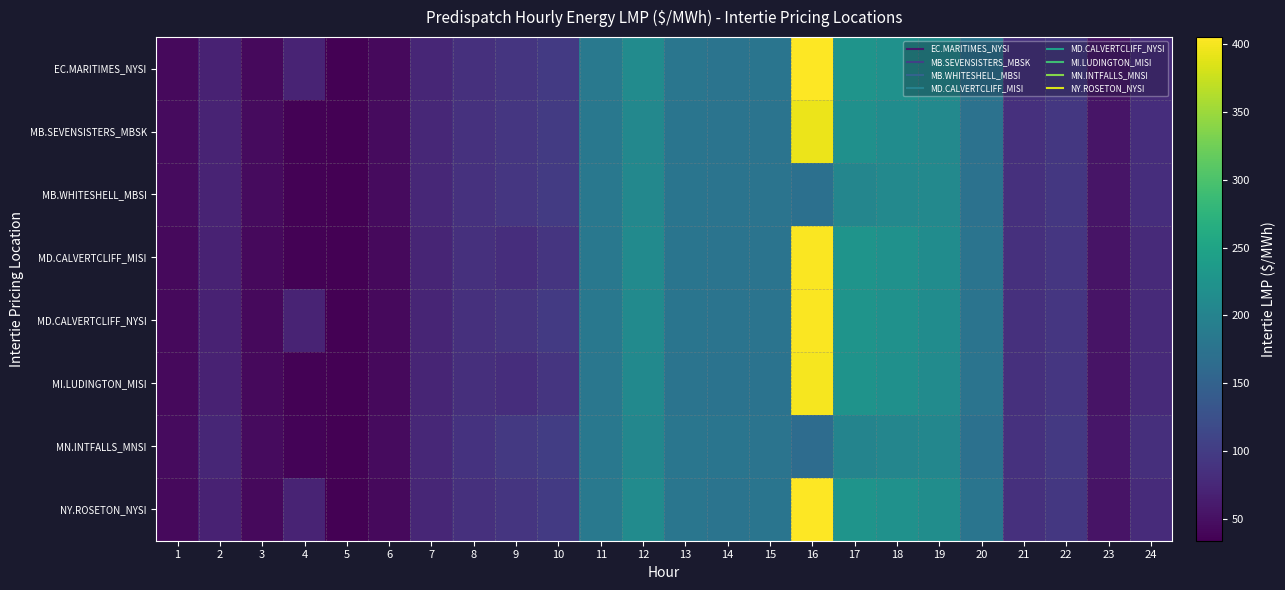

Which has a higher value, 8 or 3?

8